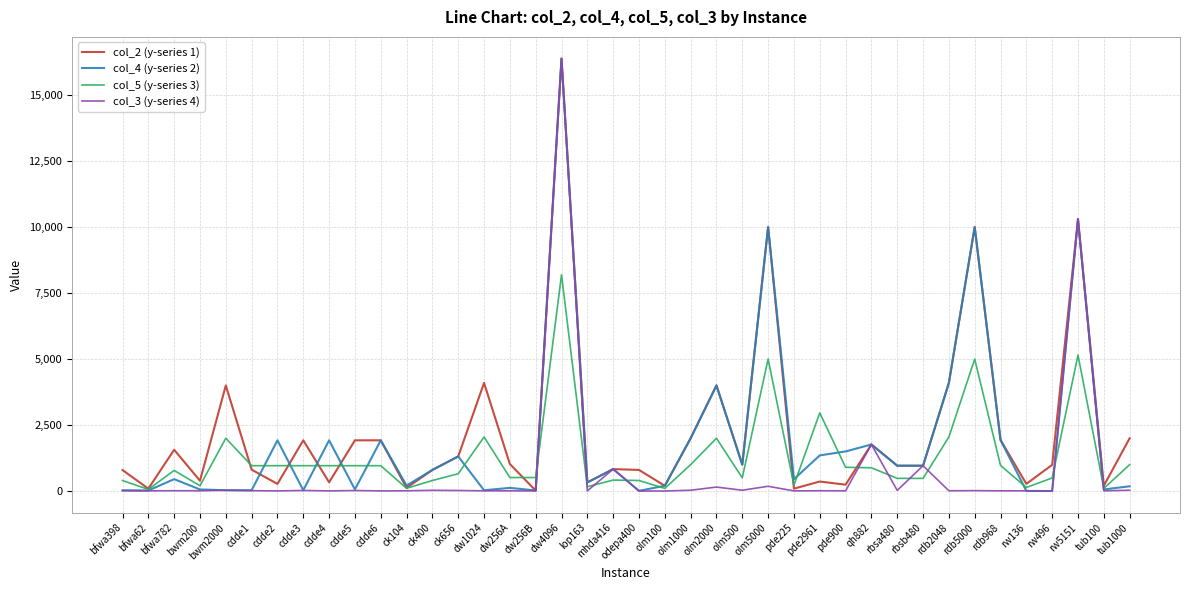

What is the difference between the highest and lowest values at ck104?

198